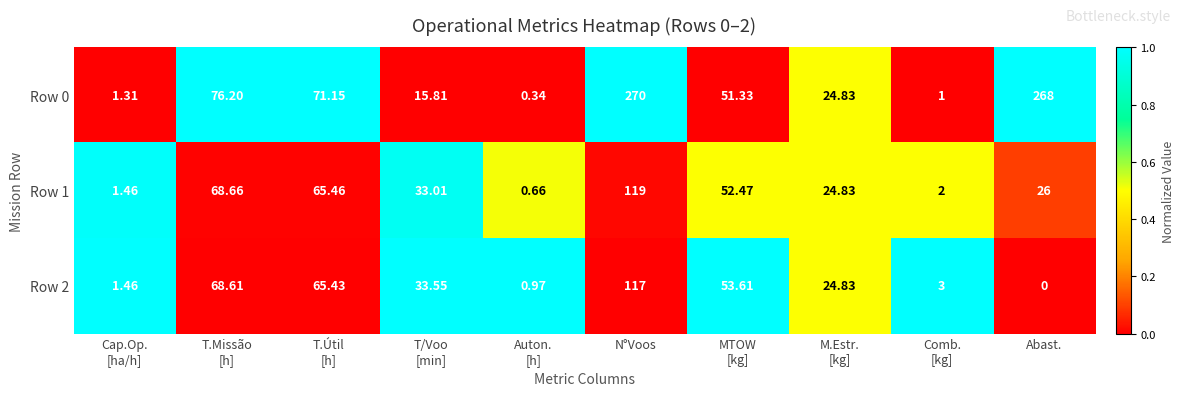

At how many categories does at least one series exceed 0?

10